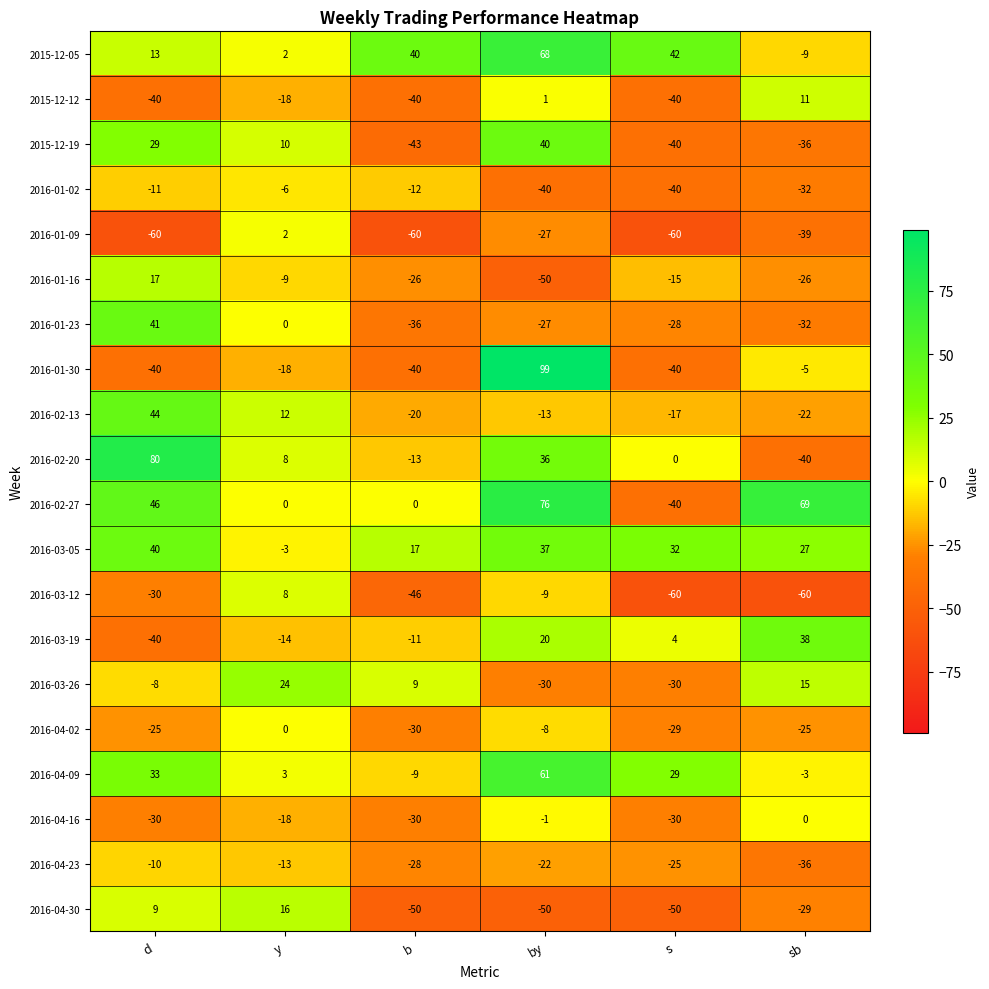

The value of 2016-04-16 at b is -30. True or false?

True